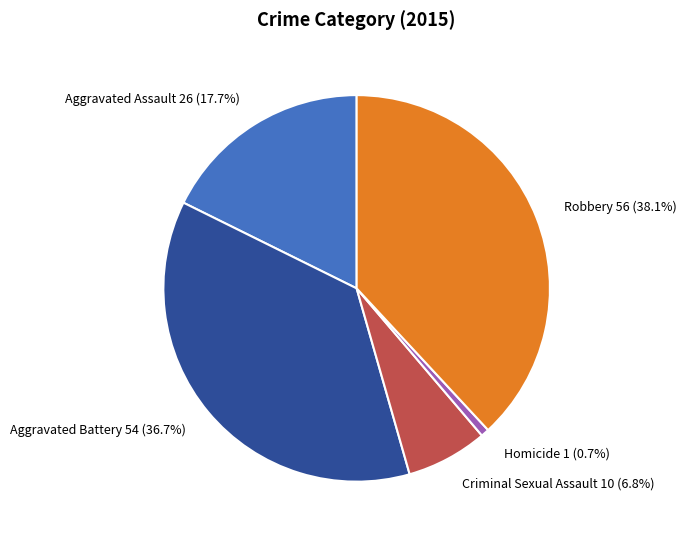

Is there any slice that represents more than half of the pie?

No